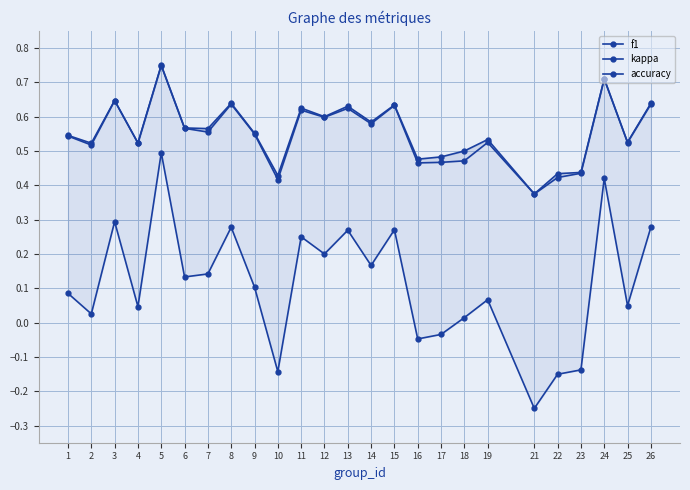

At which category does f1 reach its first local valley?

2